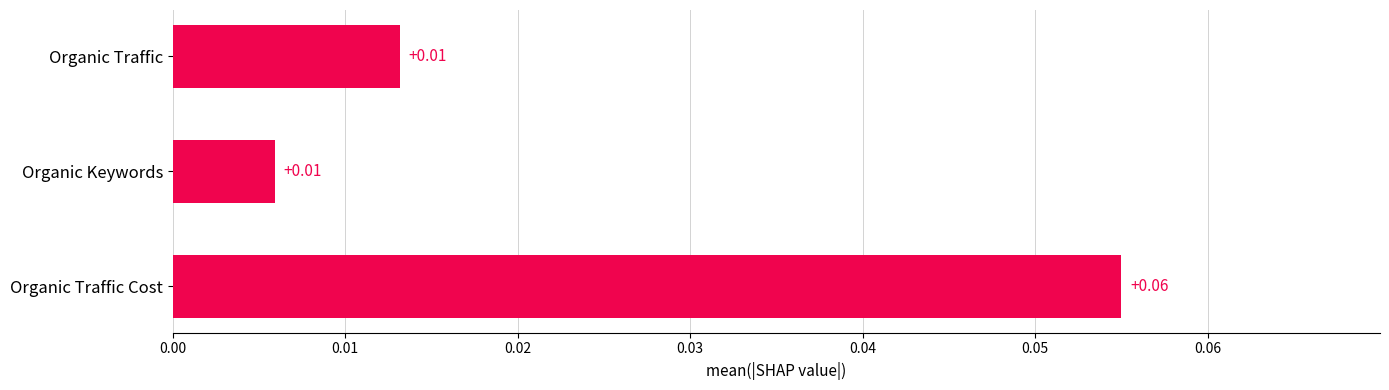

What is the label of the 2nd bar from the bottom?

Organic Keywords